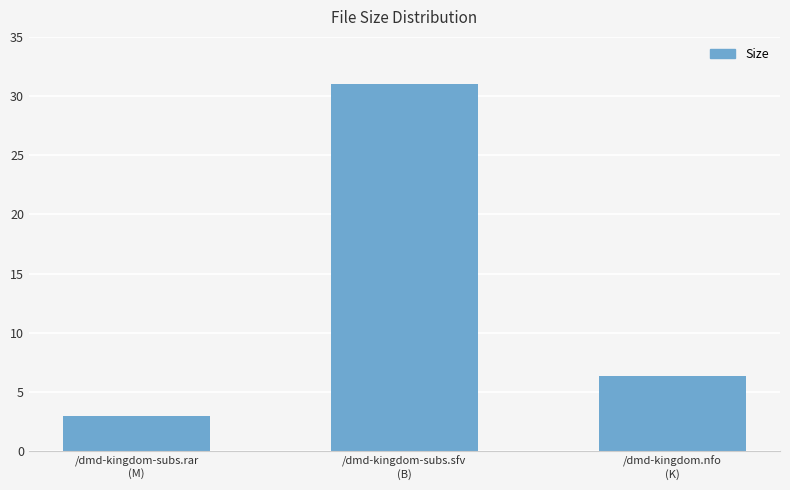

Rank the categories by value from lowest to highest.

/dmd-kingdom-subs.rar
(M), /dmd-kingdom.nfo
(K), /dmd-kingdom-subs.sfv
(B)